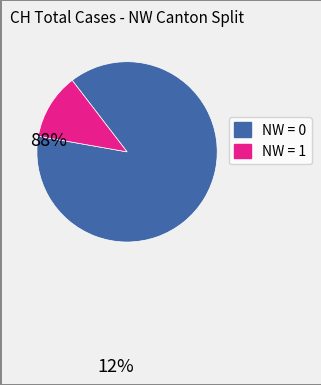

Is there any slice that represents more than half of the pie?

Yes